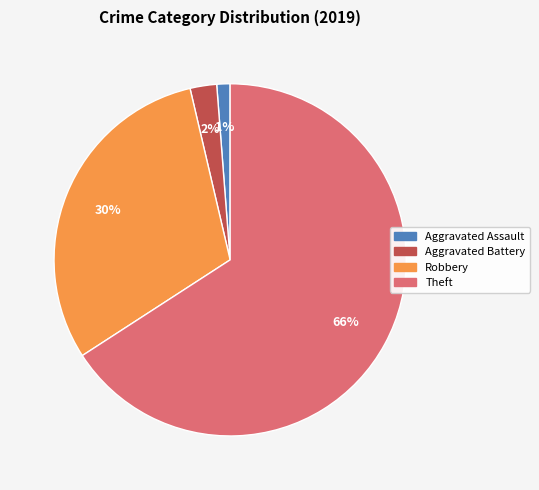

Is there a majority slice in this chart?

Yes